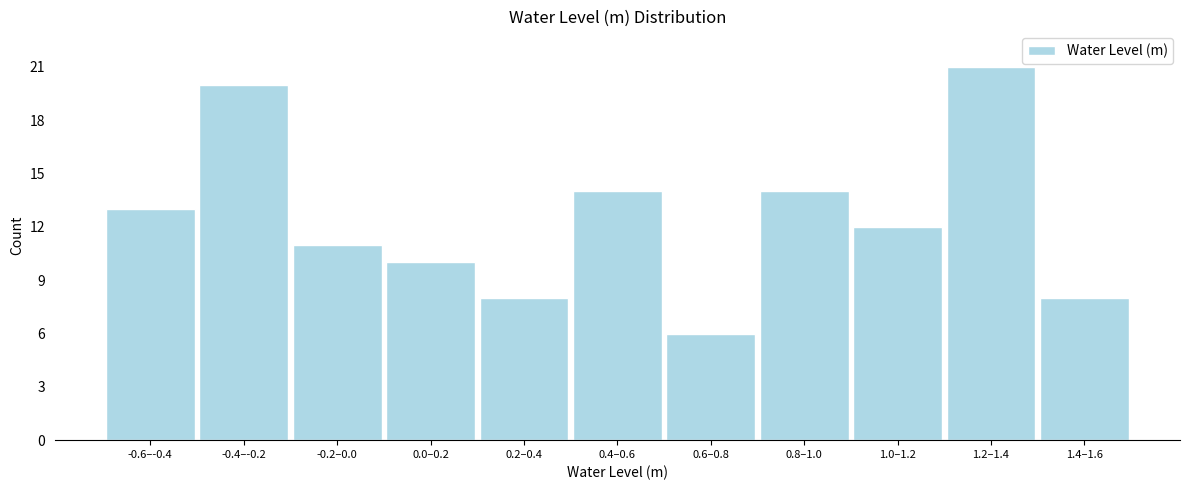

Reading right to left, transcribe all the data shown in this chart.

8	21	12	14	6	14	8	10	11	20	13